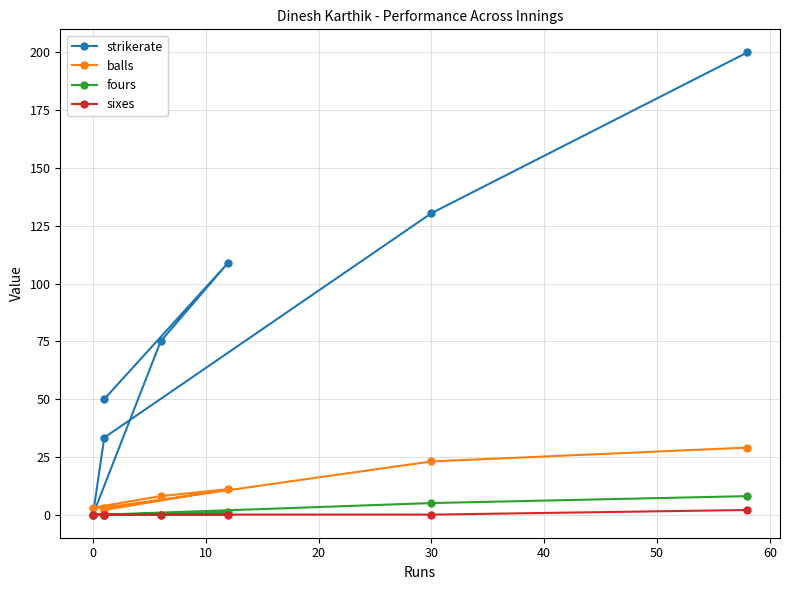

The balls series shows 4.7 at 0. True or false?

False